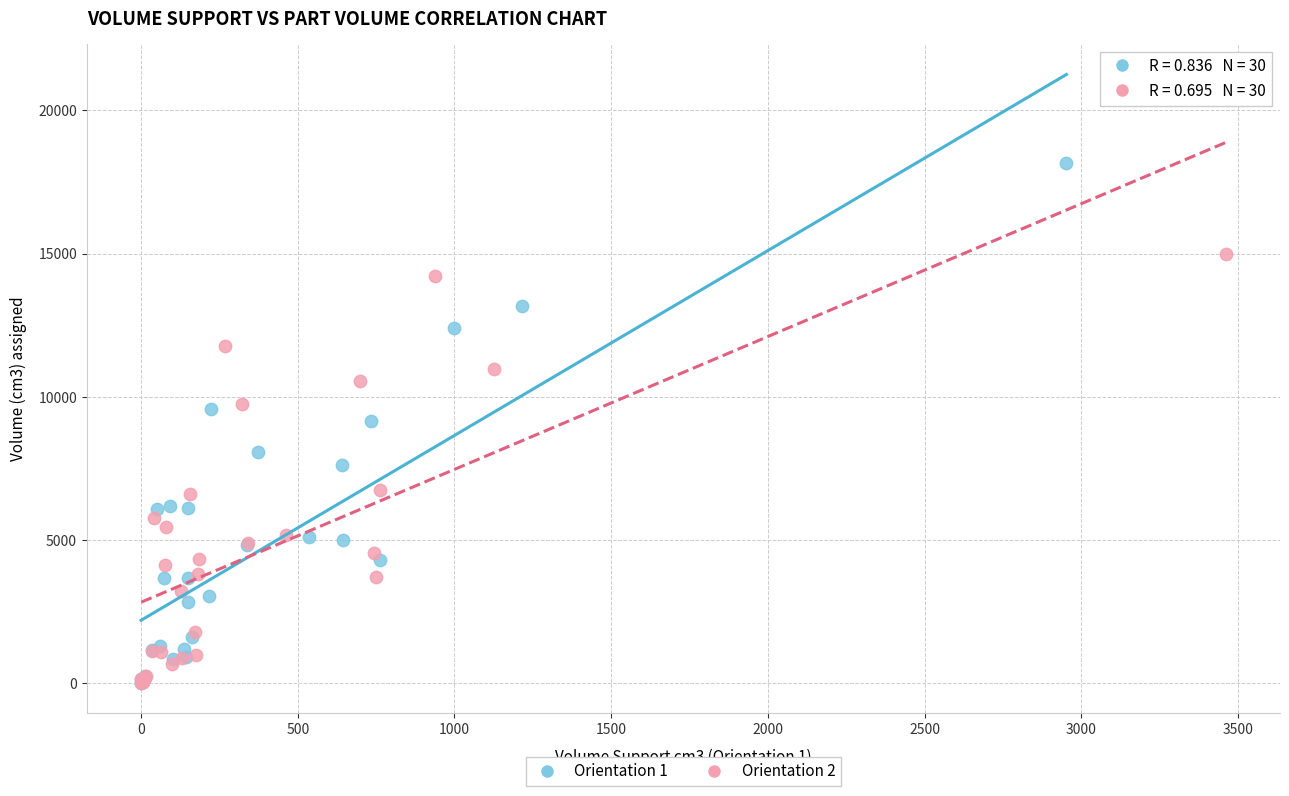

Which series reaches the maximum Y coordinate?

Orientation 1